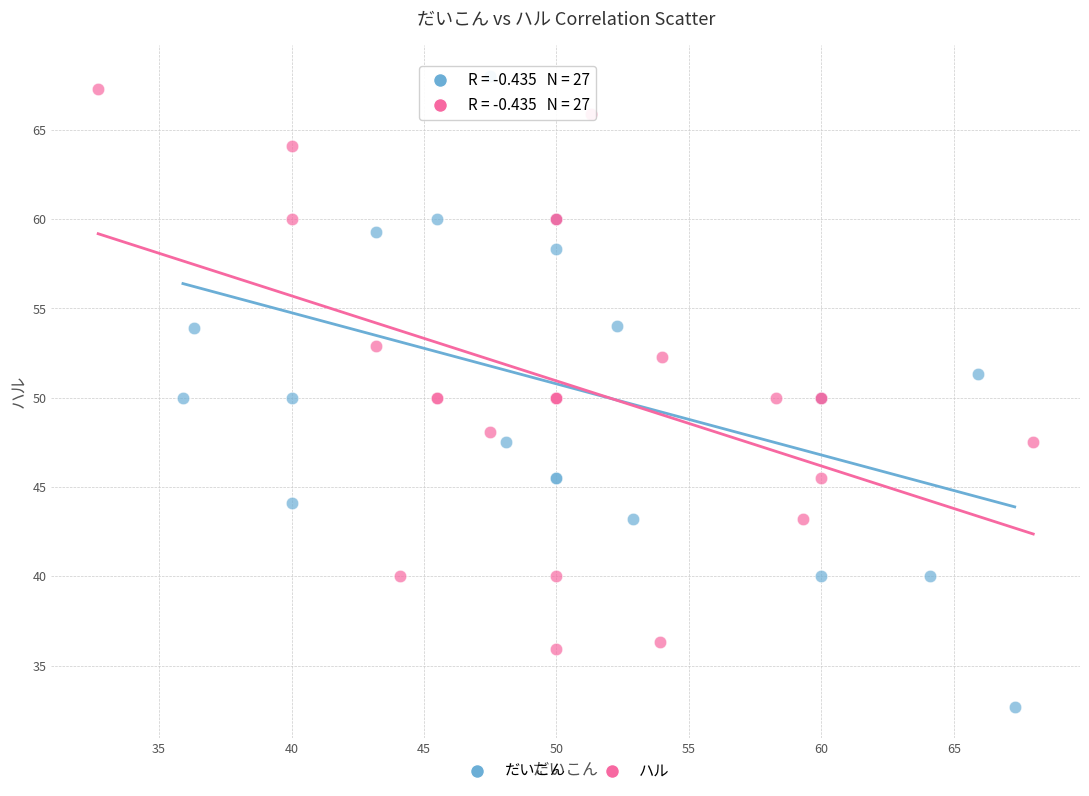

Which series contains the highest Y value?

だいこん